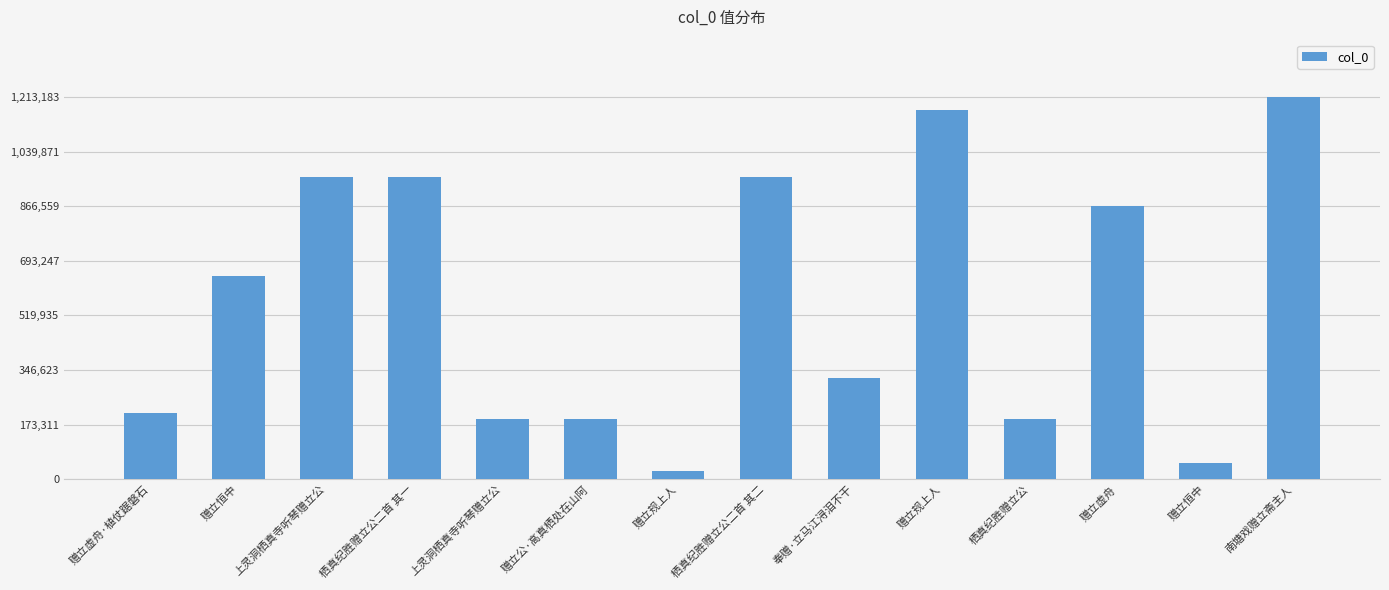

How many data points are less than 644396?

7